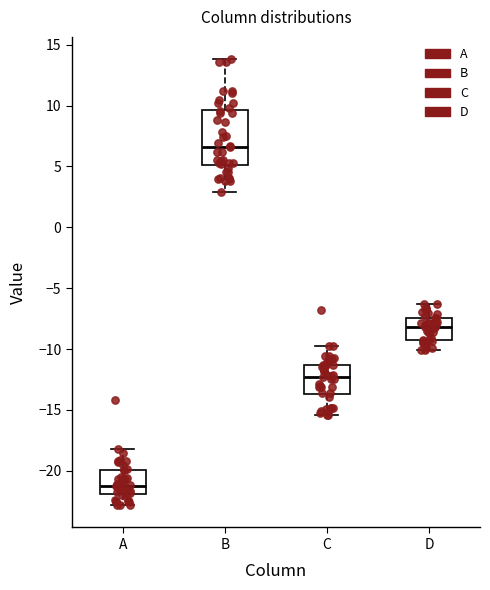

Which box has the highest median line?

B